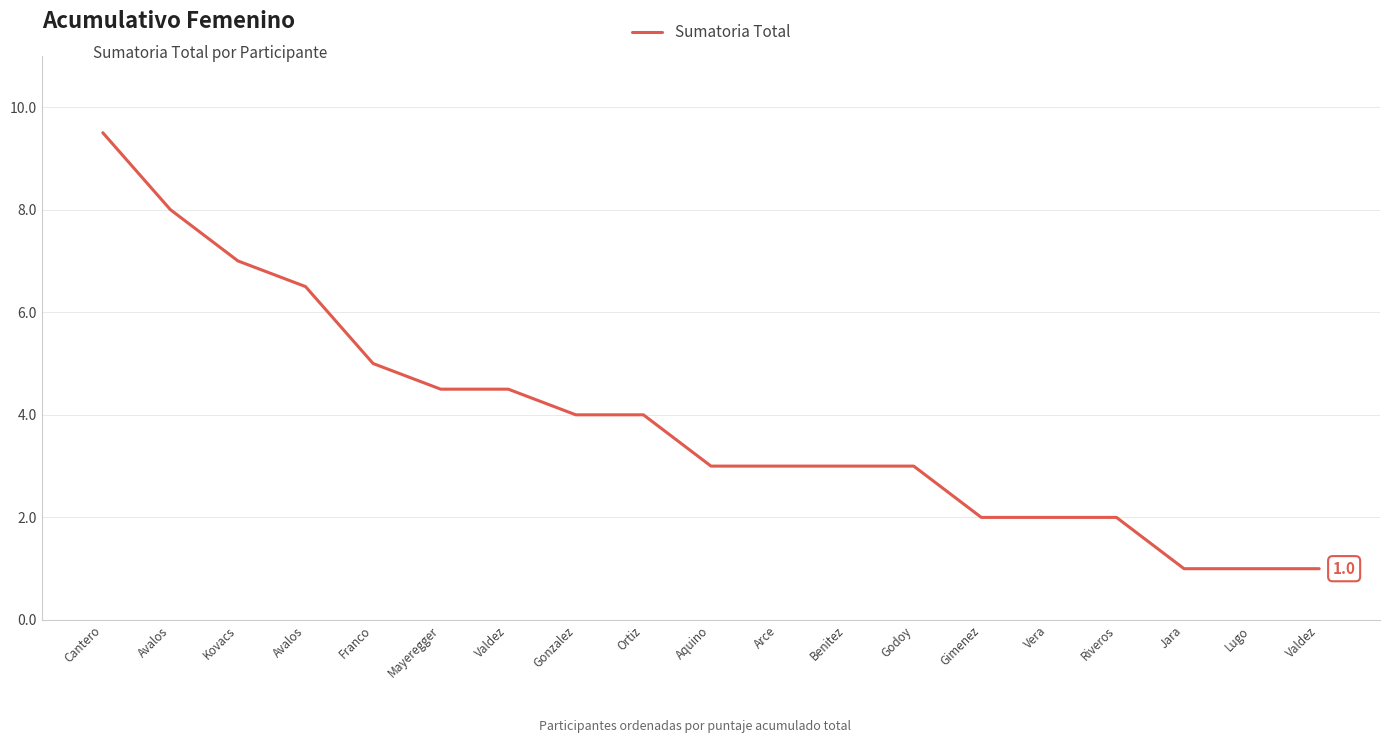

How many distinct data groups are displayed?

1